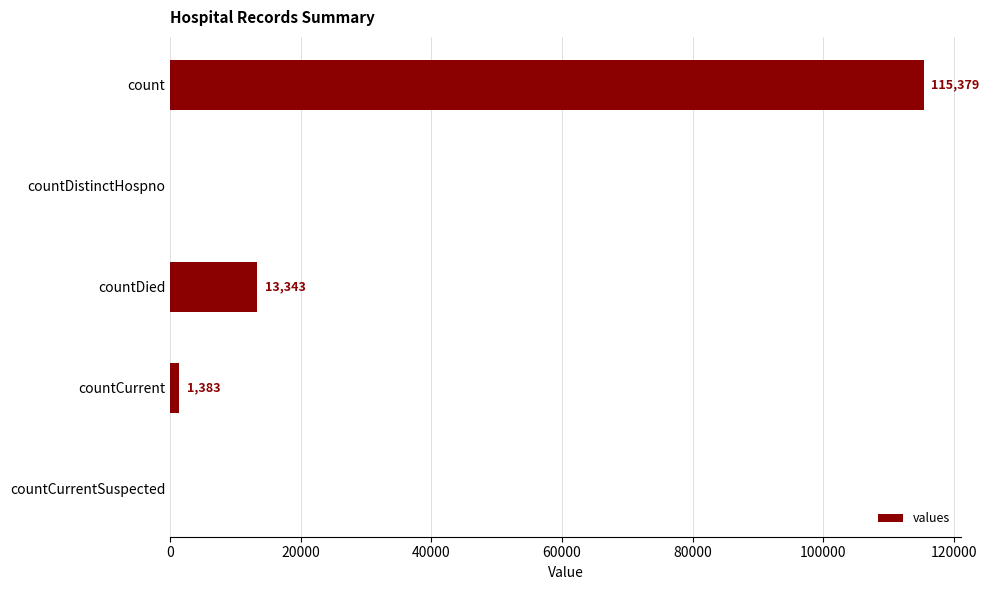

Reading bottom to top, list all the values displayed in this chart.

countCurrentSuspected=0	countCurrent=1383	countDied=13343	countDistinctHospno=0	count=115379